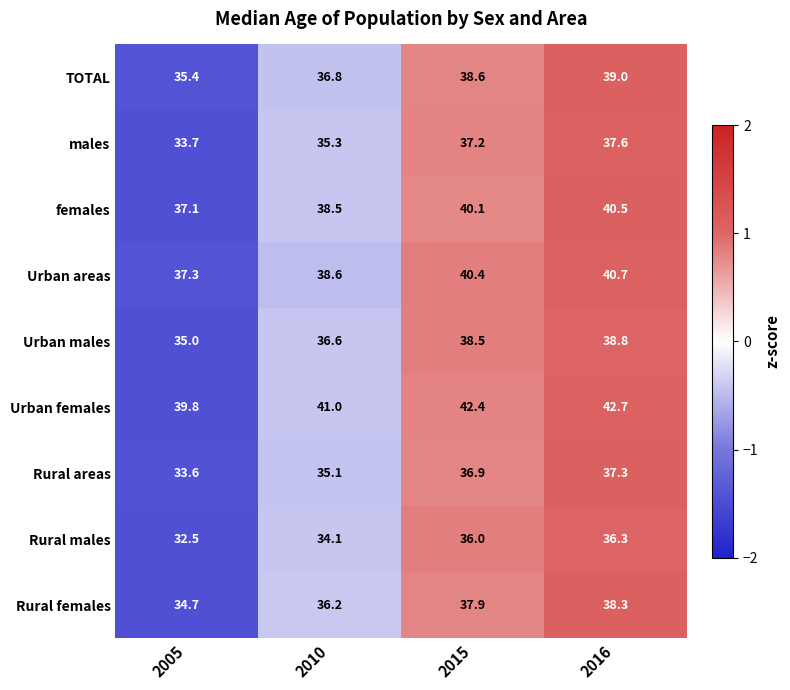

Which series has the largest total across all categories?

Urban females